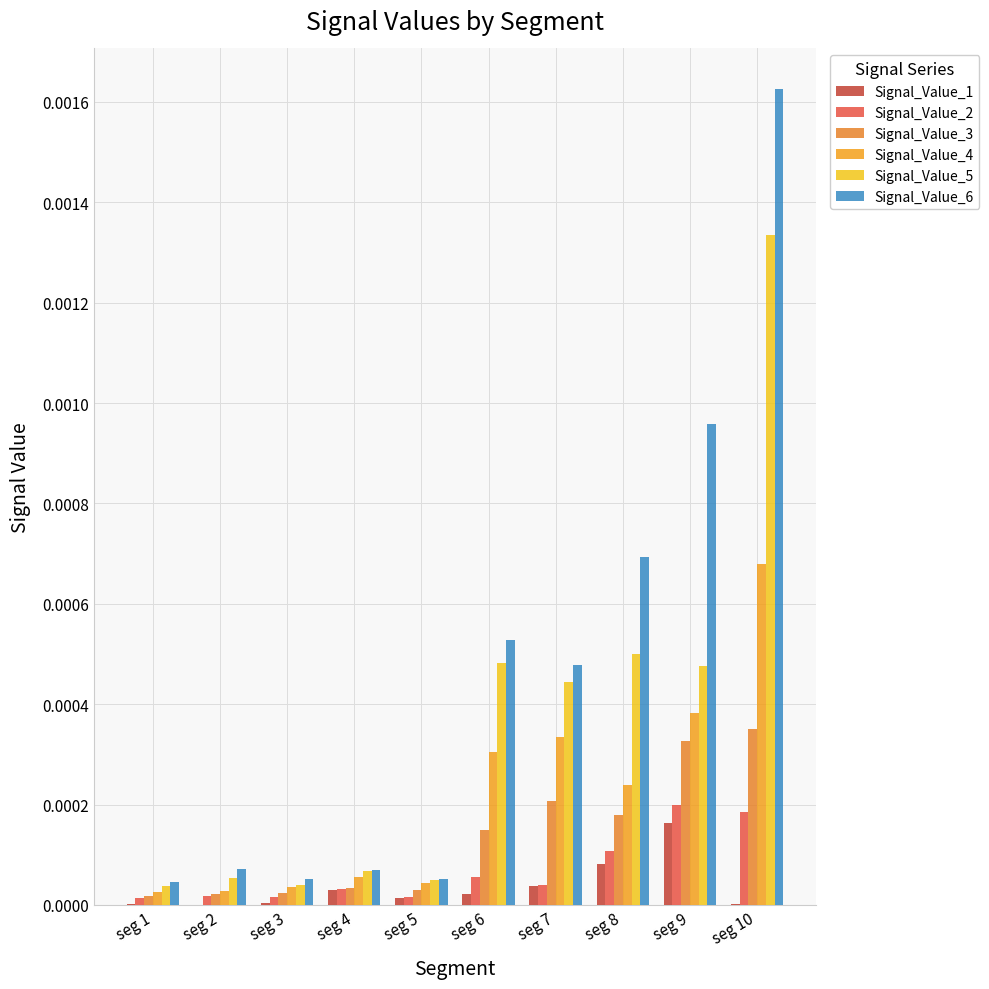

Which category has the highest value across all series?

seg 10